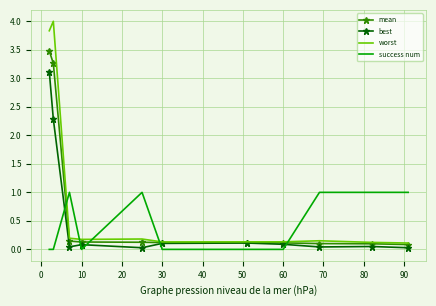

What is the greatest value displayed?

4.0